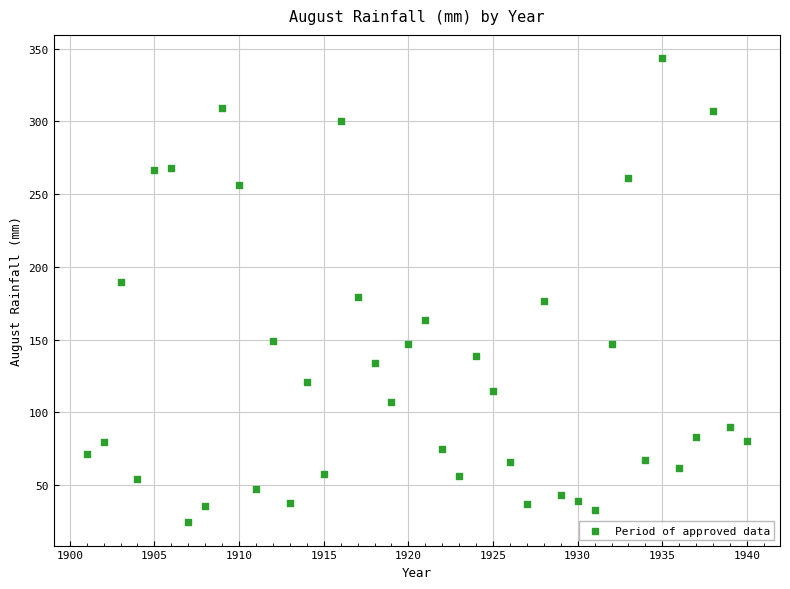

What is the range of Y values (max minus min)?

319.3